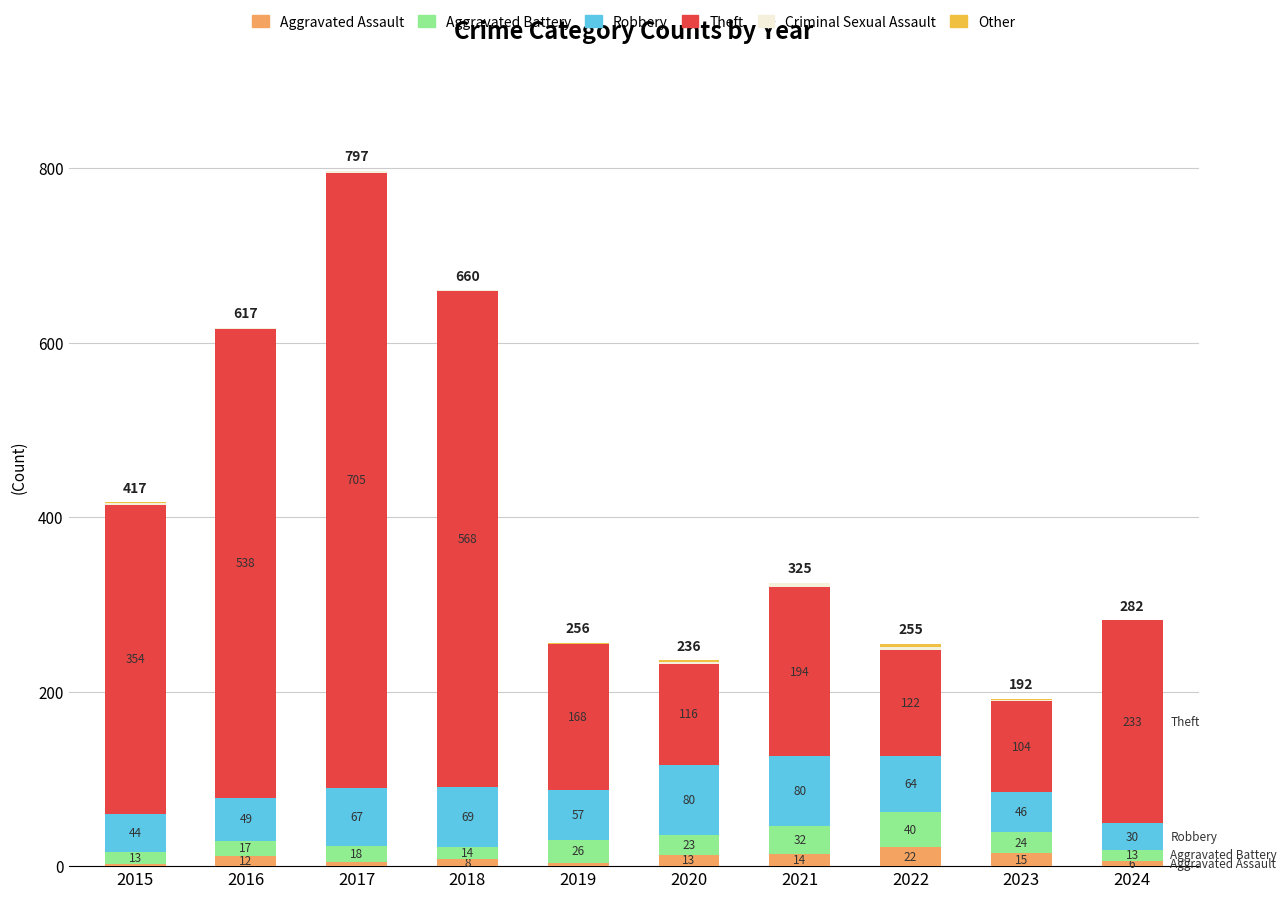

What is the sum of the Aggravated Assault values at 2023 and 2017?

20